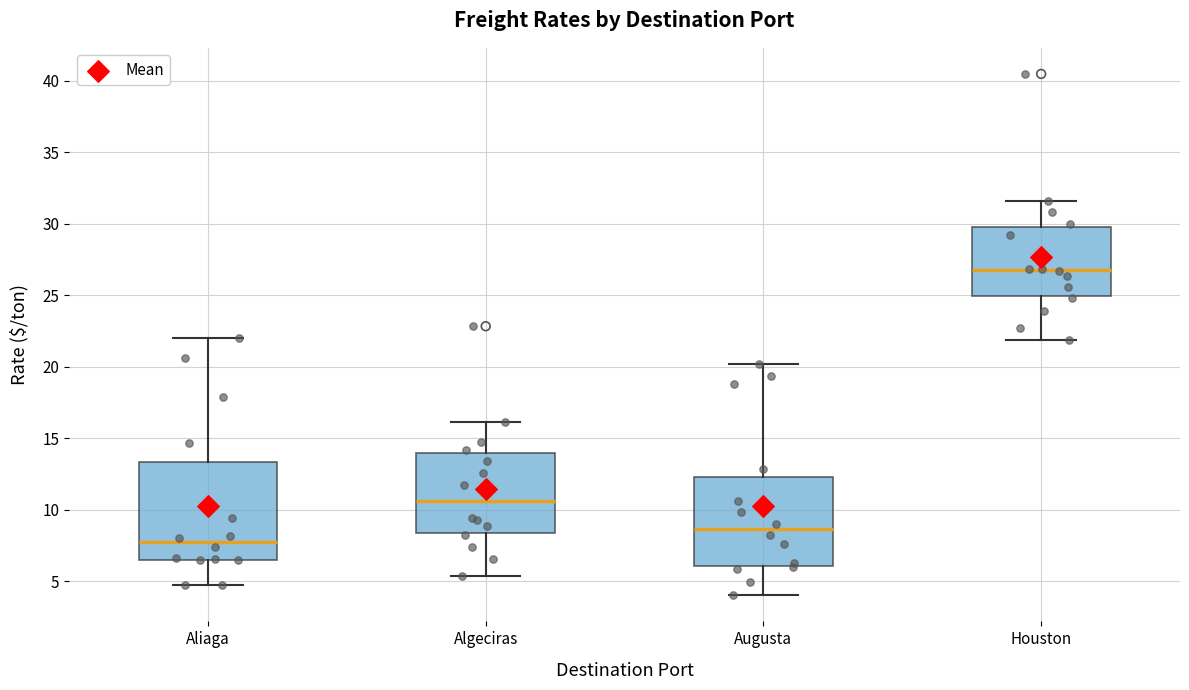

Reading left to right, transcribe this box plot: for each box, give where its median line is, the range the box spans, and where its two whiskers end, as read against the y-axis. The values are not printed on the chart, so give them approximately, as read against the axis.

Aliaga: median 7.5, box 6.5 to 13.5, whiskers 4.5 to 22.0
Algeciras: median 10.5, box 8.5 to 14.0, whiskers 5.5 to 16.0
Augusta: median 8.5, box 6.0 to 12.5, whiskers 4.0 to 20.0
Houston: median 27.0, box 25.0 to 30.0, whiskers 22.0 to 31.5